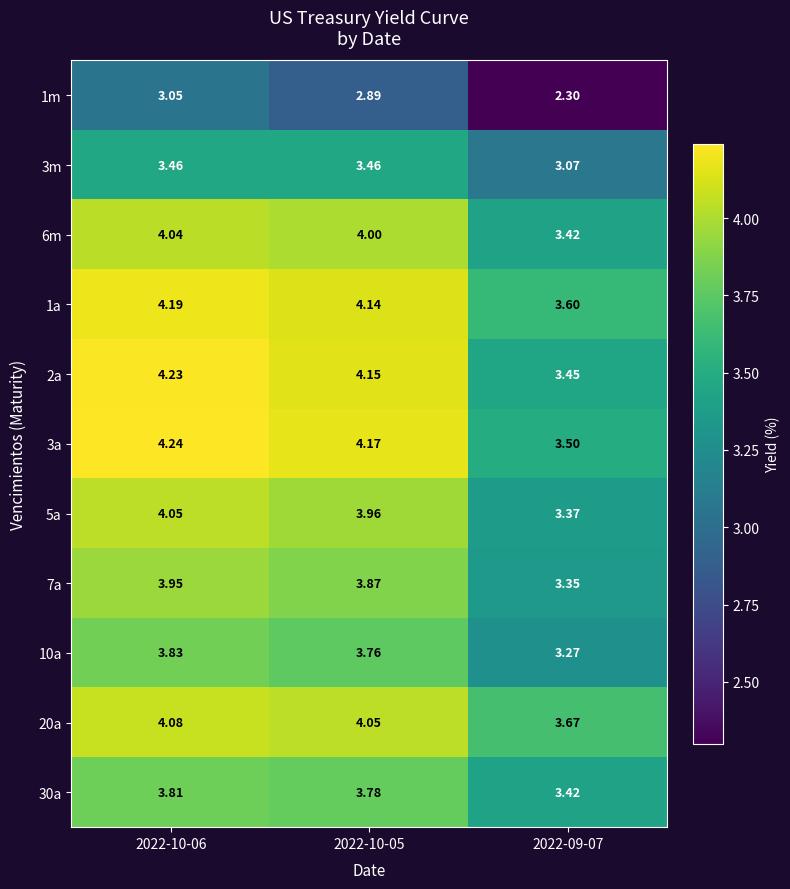

Is the value of 1m at 2022-09-07 greater than the value of 2a at 2022-10-05?

No